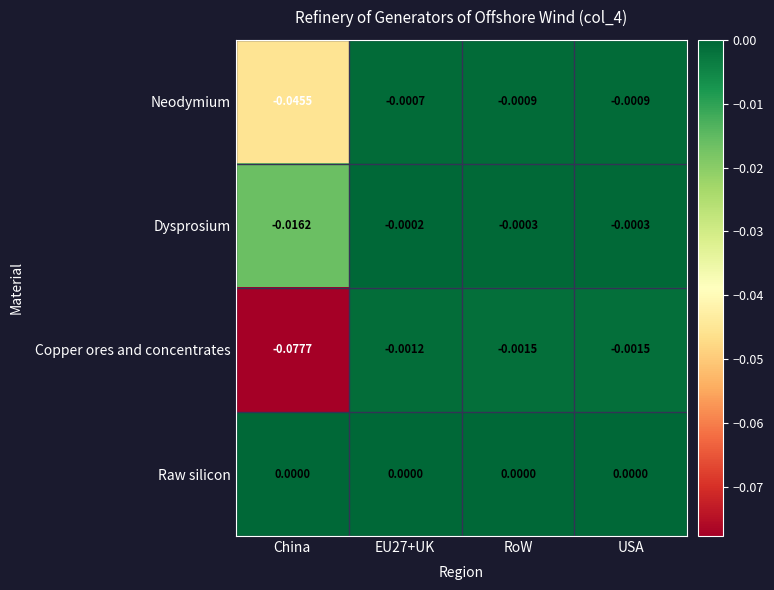

Which series has the largest total across all categories?

Raw silicon